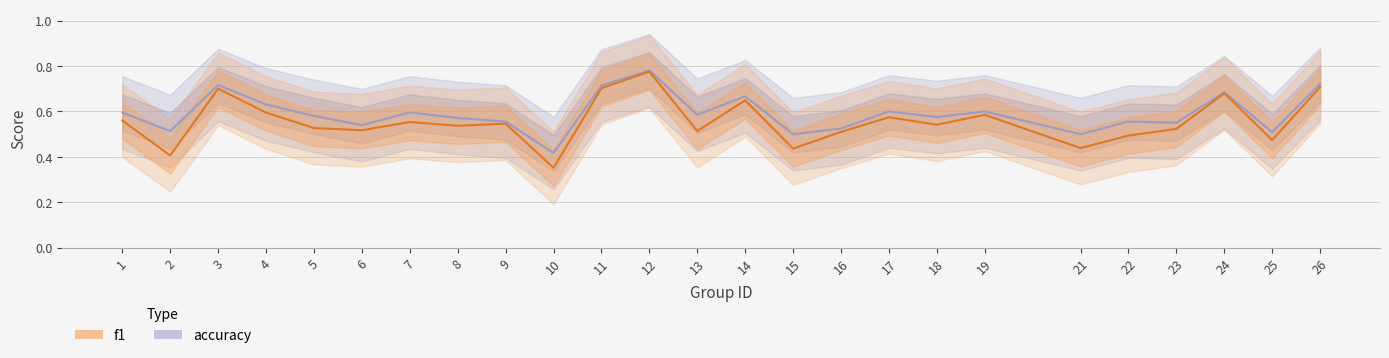

True or false: f1 and accuracy cross at least once.

False